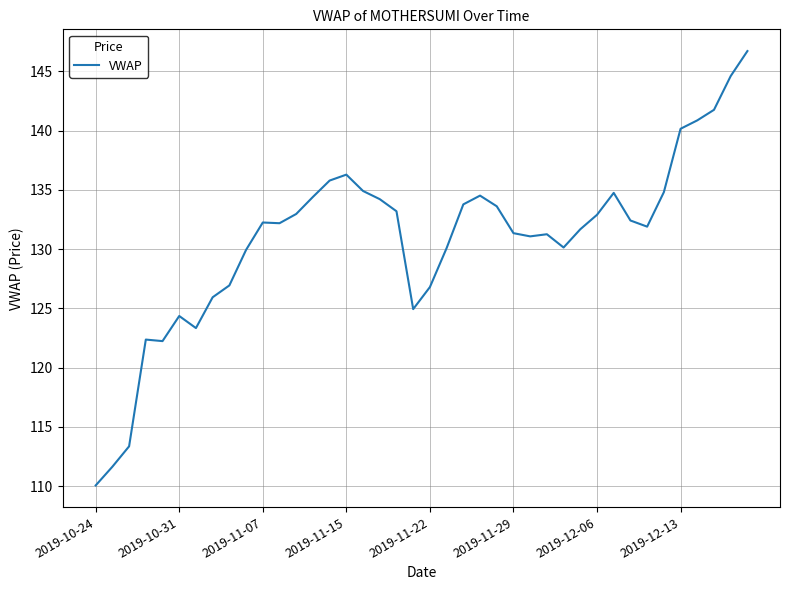

What is the difference between the maximum and minimum values?

36.7